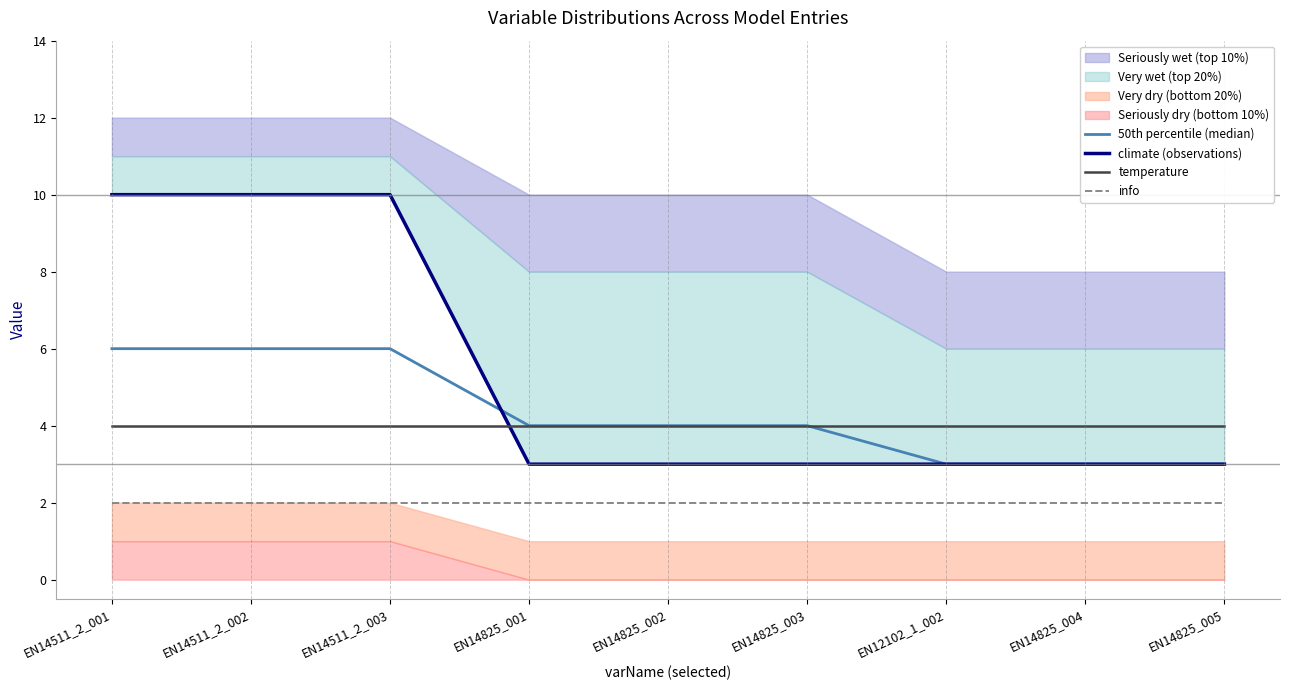

At which category is the sum across all series the highest?

EN14511_2_001